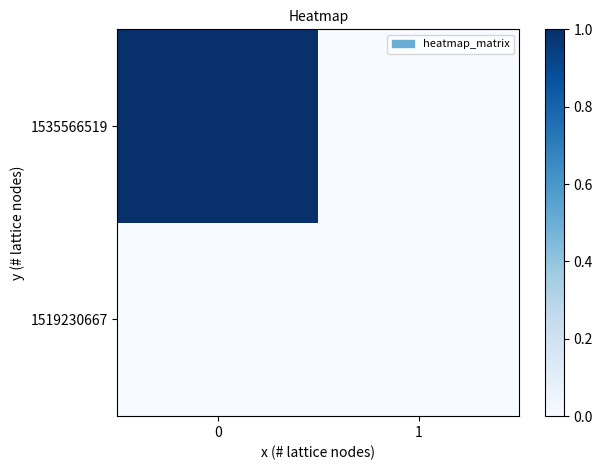

List the series in order of their overall mean, highest first.

1535566519, 1519230667